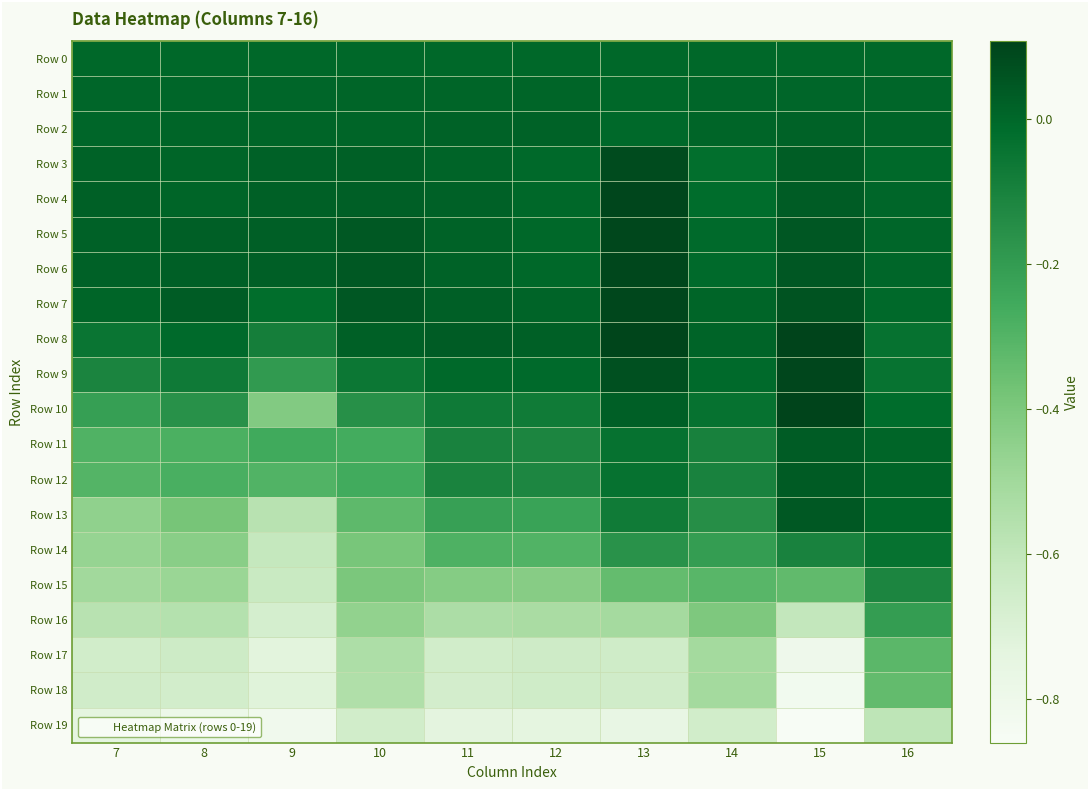

Which series changed the most between 14 and 16?

Row 16